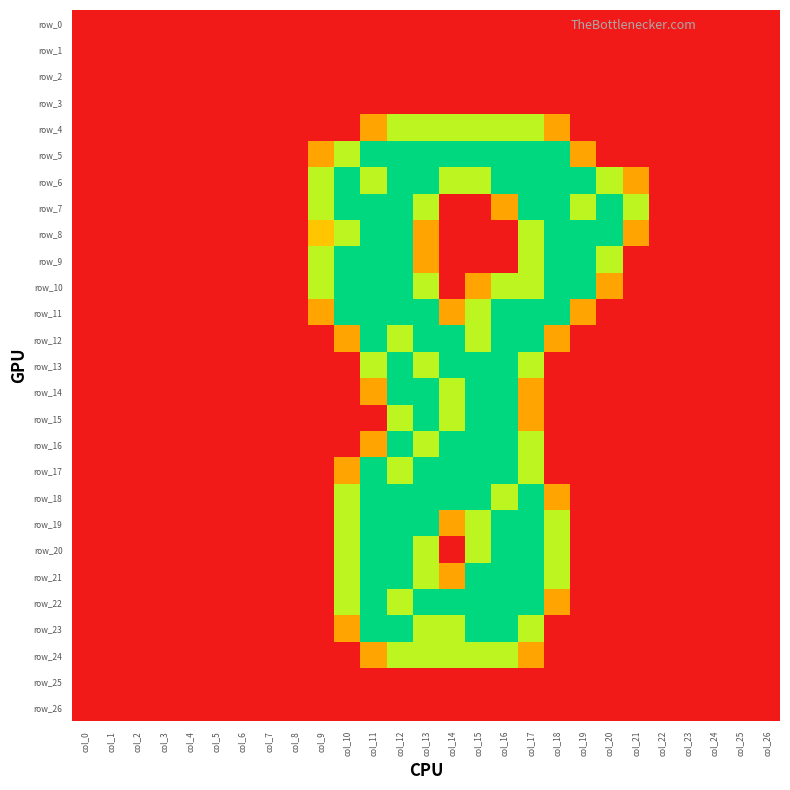

Reading left to right, transcribe all the data shown in this chart.

row_0: 0.0	0.0	0.0	0.0	0.0	0.0	0.0	0.0	0.0	0.0	0.0	0.0	0.0	0.0	0.0	0.0	0.0	0.0	0.0	0.0	0.0	0.0	0.0	0.0	0.0	0.0	0.0
row_1: 0.0	0.0	0.0	0.0	0.0	0.0	0.0	0.0	0.0	0.0	0.0	0.0	0.0	0.0	0.0	0.0	0.0	0.0	0.0	0.0	0.0	0.0	0.0	0.0	0.0	0.0	0.0
row_2: 0.0	0.0	0.0	0.0	0.0	0.0	0.0	0.0	0.0	0.0	0.0	0.0	0.0	0.0	0.0	0.0	0.0	0.0	0.0	0.0	0.0	0.0	0.0	0.0	0.0	0.0	0.0
row_3: 0.0	0.0	0.0	0.0	0.0	0.0	0.0	0.0	0.0	0.0	0.0	0.0	0.0	0.0	0.0	0.0	0.0	0.0	0.0	0.0	0.0	0.0	0.0	0.0	0.0	0.0	0.0
row_4: 0.0	0.0	0.0	0.0	0.0	0.0	0.0	0.0	0.0	0.0	0.0	0.8	1.5	1.5	1.5	1.5	1.5	1.5	0.8	0.0	0.0	0.0	0.0	0.0	0.0	0.0	0.0
row_5: 0.0	0.0	0.0	0.0	0.0	0.0	0.0	0.0	0.0	0.8	1.5	2.0	2.0	2.0	2.0	2.0	2.0	2.0	2.0	0.8	0.0	0.0	0.0	0.0	0.0	0.0	0.0
row_6: 0.0	0.0	0.0	0.0	0.0	0.0	0.0	0.0	0.0	1.5	2.0	1.5	2.0	2.0	1.5	1.5	2.0	2.0	2.0	2.0	1.5	0.8	0.0	0.0	0.0	0.0	0.0
row_7: 0.0	0.0	0.0	0.0	0.0	0.0	0.0	0.0	0.0	1.5	2.0	2.0	2.0	1.5	0.0	0.0	0.8	2.0	2.0	1.5	2.0	1.5	0.0	0.0	0.0	0.0	0.0
row_8: 0.0	0.0	0.0	0.0	0.0	0.0	0.0	0.0	0.0	1.0	1.5	2.0	2.0	0.8	0.0	0.0	0.0	1.5	2.0	2.0	2.0	0.8	0.0	0.0	0.0	0.0	0.0
row_9: 0.0	0.0	0.0	0.0	0.0	0.0	0.0	0.0	0.0	1.5	2.0	2.0	2.0	0.8	0.0	0.0	0.0	1.5	2.0	2.0	1.5	0.0	0.0	0.0	0.0	0.0	0.0
row_10: 0.0	0.0	0.0	0.0	0.0	0.0	0.0	0.0	0.0	1.5	2.0	2.0	2.0	1.5	0.0	0.8	1.5	1.5	2.0	2.0	0.8	0.0	0.0	0.0	0.0	0.0	0.0
row_11: 0.0	0.0	0.0	0.0	0.0	0.0	0.0	0.0	0.0	0.8	2.0	2.0	2.0	2.0	0.8	1.5	2.0	2.0	2.0	0.8	0.0	0.0	0.0	0.0	0.0	0.0	0.0
row_12: 0.0	0.0	0.0	0.0	0.0	0.0	0.0	0.0	0.0	0.0	0.8	2.0	1.5	2.0	2.0	1.5	2.0	2.0	0.8	0.0	0.0	0.0	0.0	0.0	0.0	0.0	0.0
row_13: 0.0	0.0	0.0	0.0	0.0	0.0	0.0	0.0	0.0	0.0	0.0	1.5	2.0	1.5	2.0	2.0	2.0	1.5	0.0	0.0	0.0	0.0	0.0	0.0	0.0	0.0	0.0
row_14: 0.0	0.0	0.0	0.0	0.0	0.0	0.0	0.0	0.0	0.0	0.0	0.8	2.0	2.0	1.5	2.0	2.0	0.8	0.0	0.0	0.0	0.0	0.0	0.0	0.0	0.0	0.0
row_15: 0.0	0.0	0.0	0.0	0.0	0.0	0.0	0.0	0.0	0.0	0.0	0.0	1.5	2.0	1.5	2.0	2.0	0.8	0.0	0.0	0.0	0.0	0.0	0.0	0.0	0.0	0.0
row_16: 0.0	0.0	0.0	0.0	0.0	0.0	0.0	0.0	0.0	0.0	0.0	0.8	2.0	1.5	2.0	2.0	2.0	1.5	0.0	0.0	0.0	0.0	0.0	0.0	0.0	0.0	0.0
row_17: 0.0	0.0	0.0	0.0	0.0	0.0	0.0	0.0	0.0	0.0	0.8	2.0	1.5	2.0	2.0	2.0	2.0	1.5	0.0	0.0	0.0	0.0	0.0	0.0	0.0	0.0	0.0
row_18: 0.0	0.0	0.0	0.0	0.0	0.0	0.0	0.0	0.0	0.0	1.5	2.0	2.0	2.0	2.0	2.0	1.5	2.0	0.8	0.0	0.0	0.0	0.0	0.0	0.0	0.0	0.0
row_19: 0.0	0.0	0.0	0.0	0.0	0.0	0.0	0.0	0.0	0.0	1.5	2.0	2.0	2.0	0.8	1.5	2.0	2.0	1.5	0.0	0.0	0.0	0.0	0.0	0.0	0.0	0.0
row_20: 0.0	0.0	0.0	0.0	0.0	0.0	0.0	0.0	0.0	0.0	1.5	2.0	2.0	1.5	0.0	1.5	2.0	2.0	1.5	0.0	0.0	0.0	0.0	0.0	0.0	0.0	0.0
row_21: 0.0	0.0	0.0	0.0	0.0	0.0	0.0	0.0	0.0	0.0	1.5	2.0	2.0	1.5	0.8	2.0	2.0	2.0	1.5	0.0	0.0	0.0	0.0	0.0	0.0	0.0	0.0
row_22: 0.0	0.0	0.0	0.0	0.0	0.0	0.0	0.0	0.0	0.0	1.5	2.0	1.5	2.0	2.0	2.0	2.0	2.0	0.8	0.0	0.0	0.0	0.0	0.0	0.0	0.0	0.0
row_23: 0.0	0.0	0.0	0.0	0.0	0.0	0.0	0.0	0.0	0.0	0.8	2.0	2.0	1.5	1.5	2.0	2.0	1.5	0.0	0.0	0.0	0.0	0.0	0.0	0.0	0.0	0.0
row_24: 0.0	0.0	0.0	0.0	0.0	0.0	0.0	0.0	0.0	0.0	0.0	0.8	1.5	1.5	1.5	1.5	1.5	0.8	0.0	0.0	0.0	0.0	0.0	0.0	0.0	0.0	0.0
row_25: 0.0	0.0	0.0	0.0	0.0	0.0	0.0	0.0	0.0	0.0	0.0	0.0	0.0	0.0	0.0	0.0	0.0	0.0	0.0	0.0	0.0	0.0	0.0	0.0	0.0	0.0	0.0
row_26: 0.0	0.0	0.0	0.0	0.0	0.0	0.0	0.0	0.0	0.0	0.0	0.0	0.0	0.0	0.0	0.0	0.0	0.0	0.0	0.0	0.0	0.0	0.0	0.0	0.0	0.0	0.0